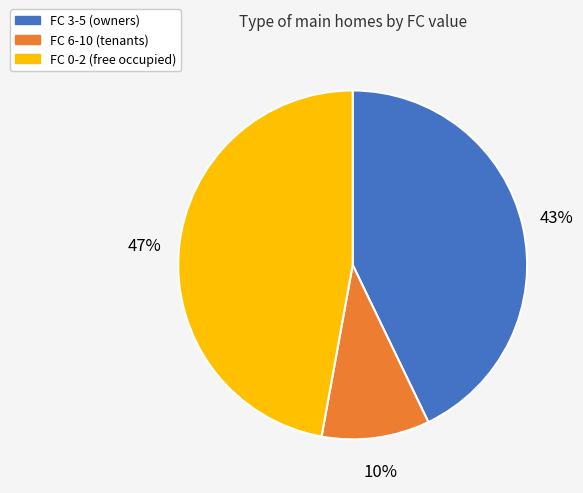

Is there a majority slice in this chart?

No